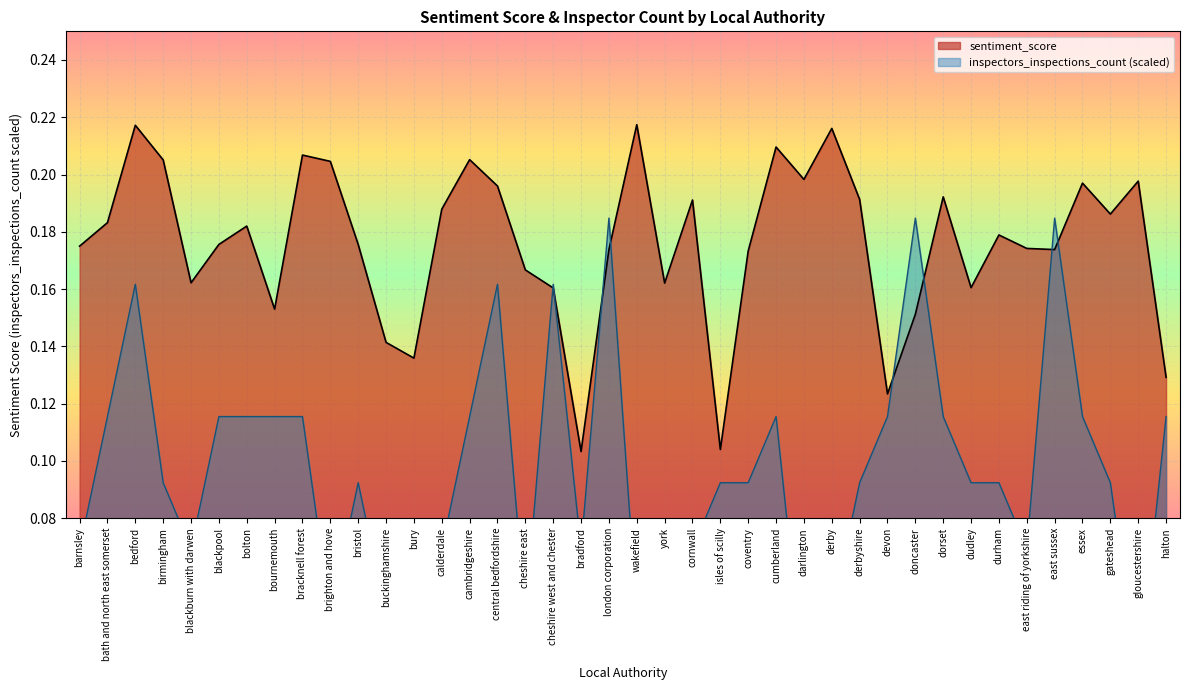

True or false: inspectors_inspections_count has a value of 0.1 at halton.

True